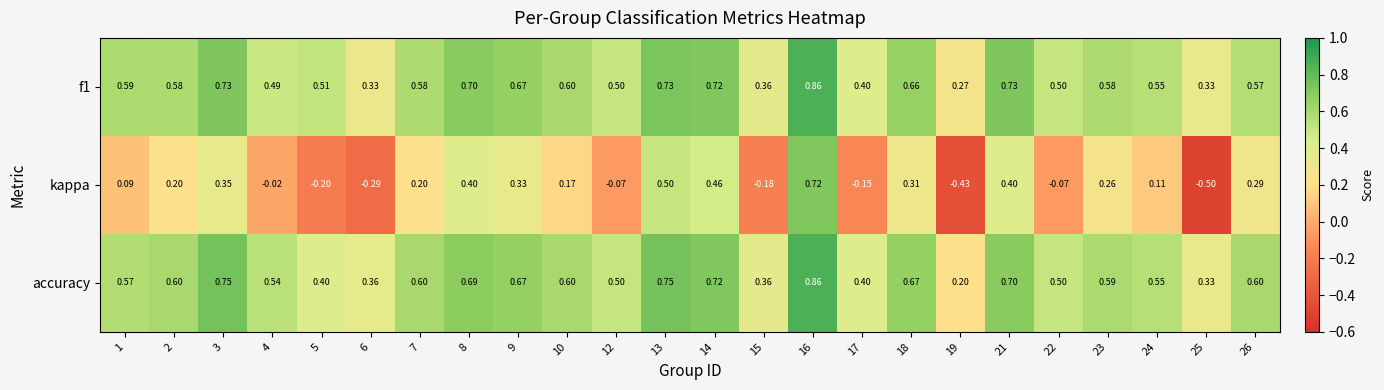

Is the value of accuracy at 26 greater than the value of f1 at 8?

No